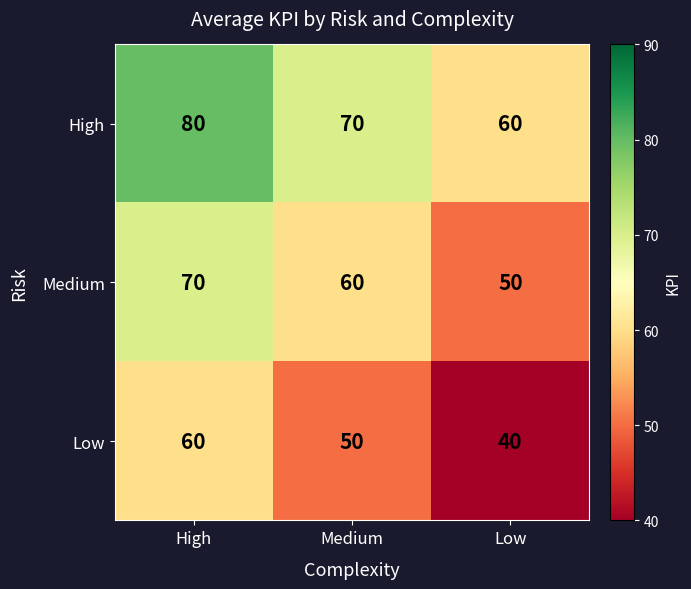

True or false: Medium has a value of 106 at High.

False